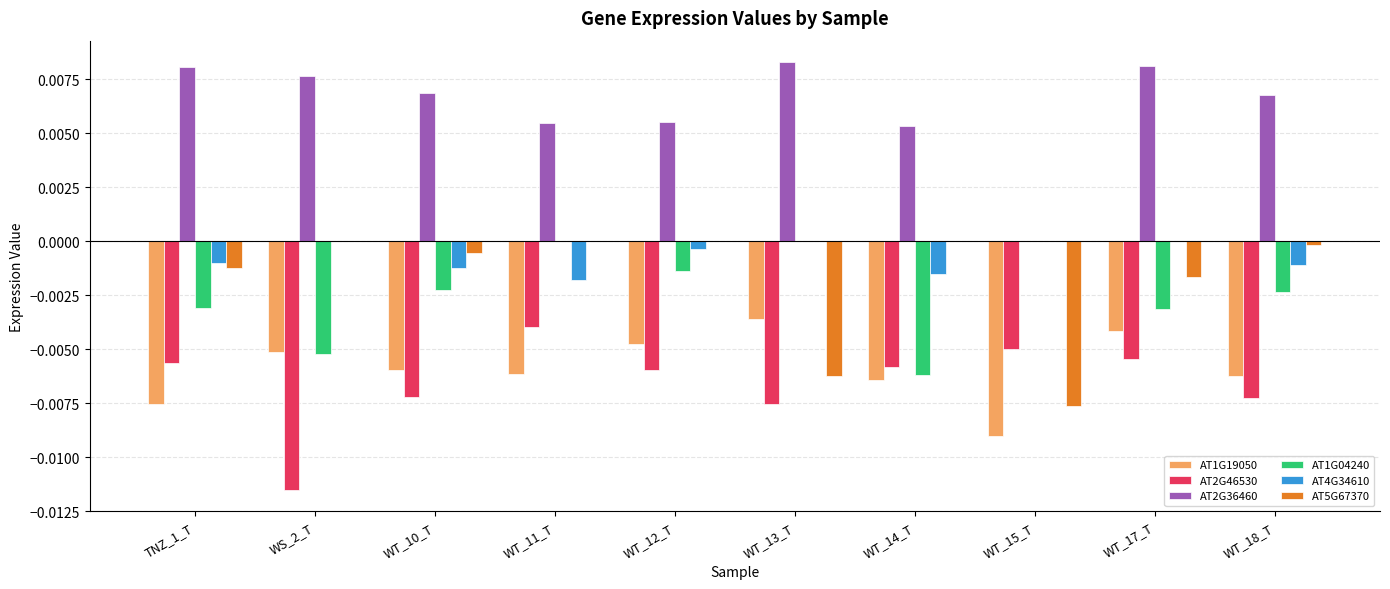

Is it true that AT5G67370 equals -0.0 at WT_10_T?

True